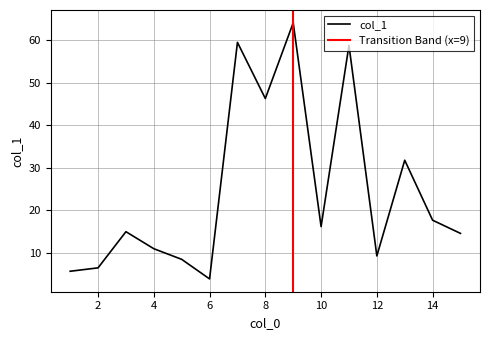

What is the difference between the second highest and second lowest values?

53.8